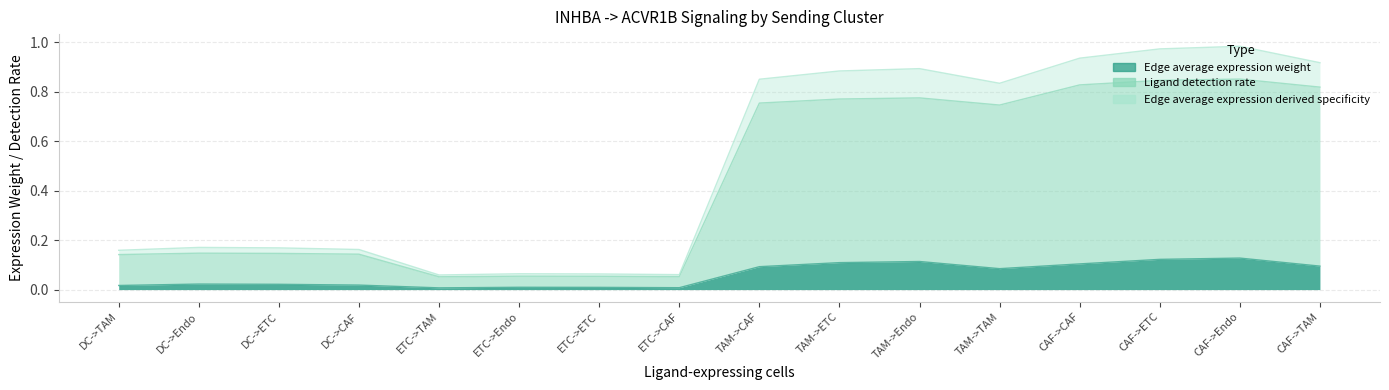

True or false: Edge average expression derived specificity and Ligand detection rate cross at least once.

False